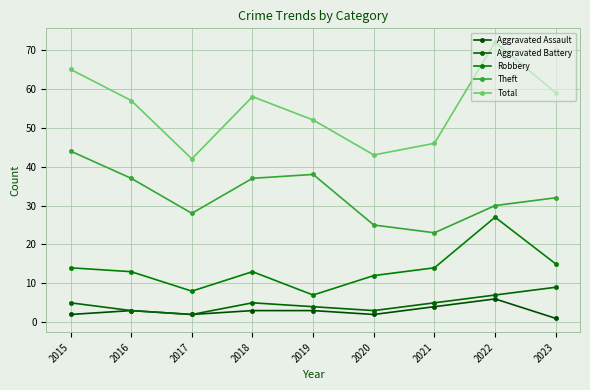

What is the smallest value displayed?

1